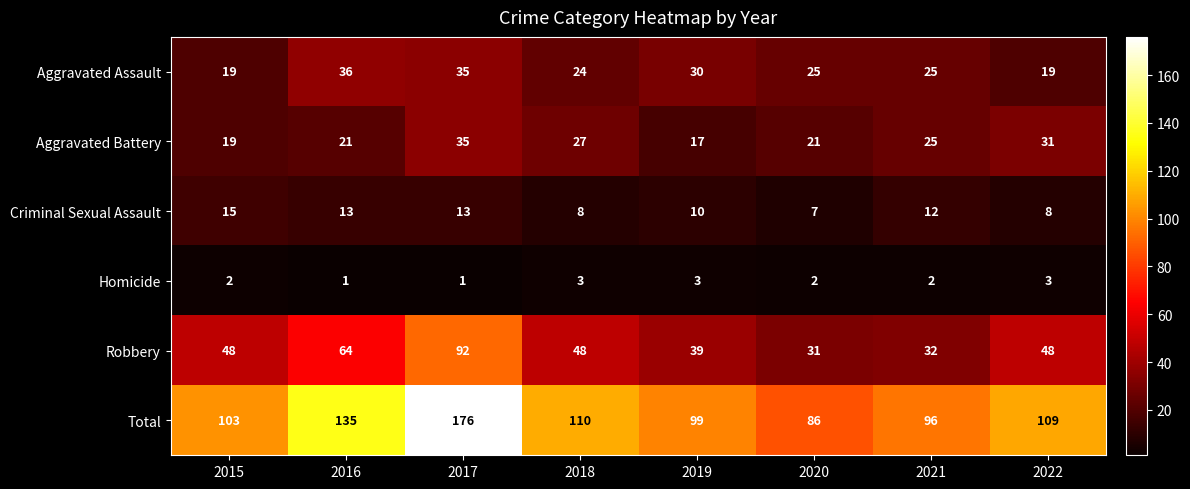

Rank the series by their maximum value, from highest to lowest.

Total, Robbery, Aggravated Assault, Aggravated Battery, Criminal Sexual Assault, Homicide